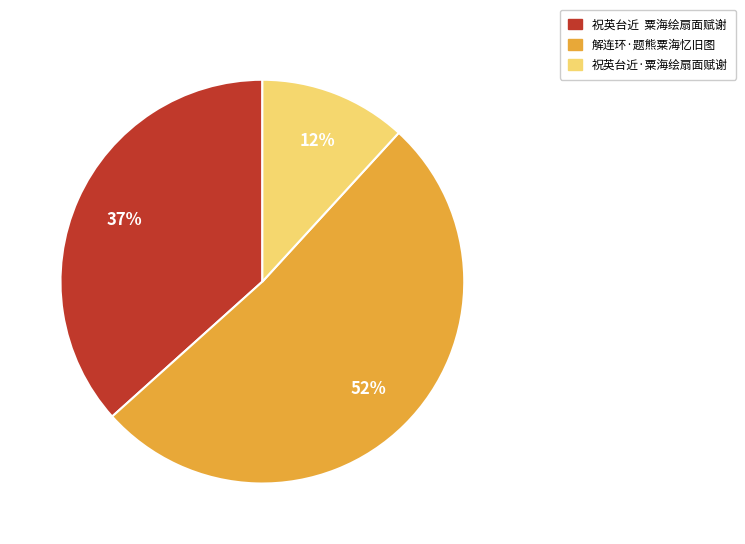

Which category accounts for the majority?

解连环·题熊粟海忆旧图